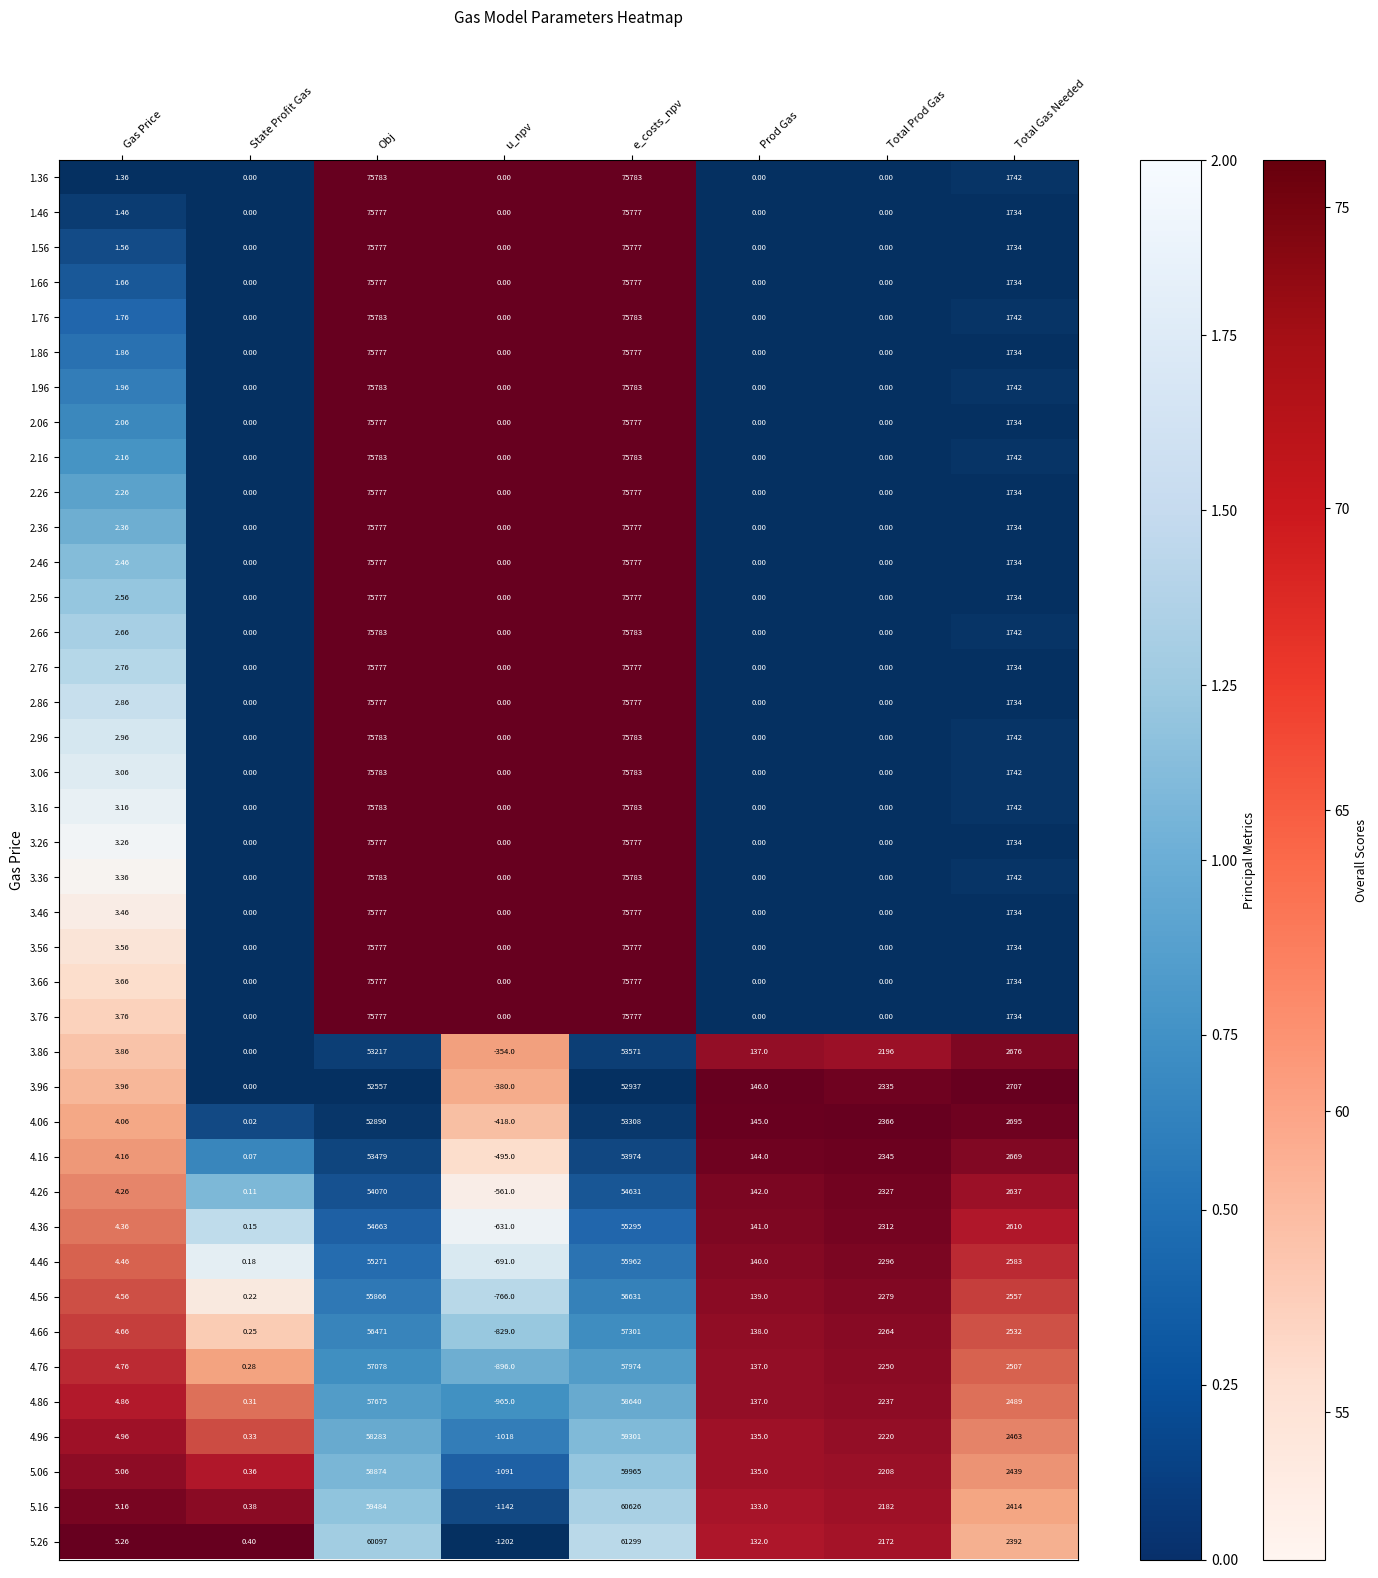

At which category is the sum across all series the highest?

e_costs_npv